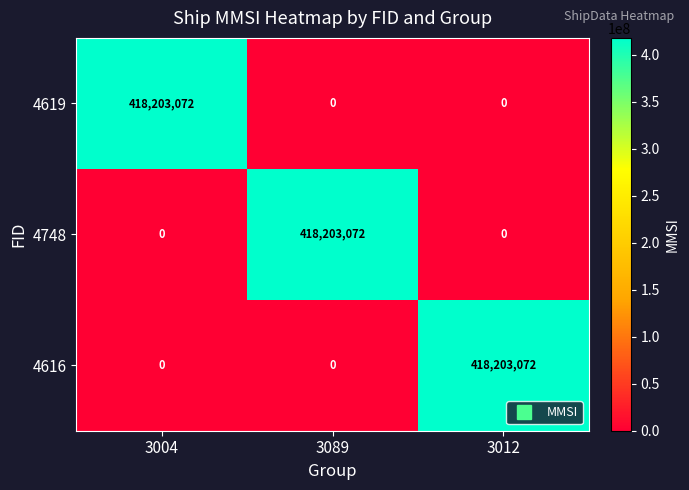

At which label does 4748 reach its peak?

3089